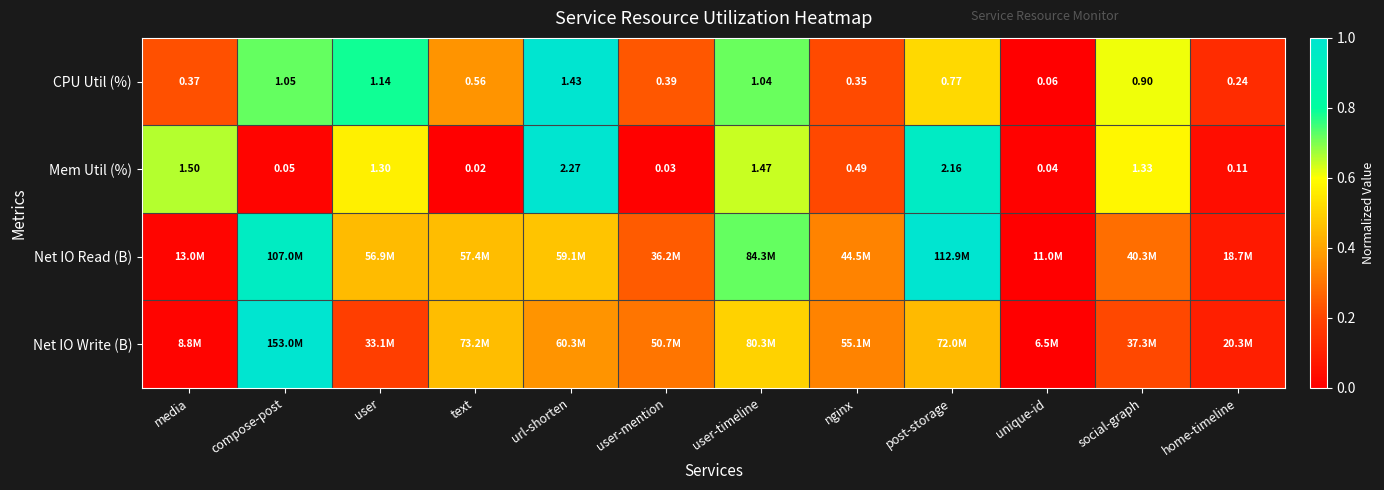

At which label is Mem Util (%) closest to 1?

user